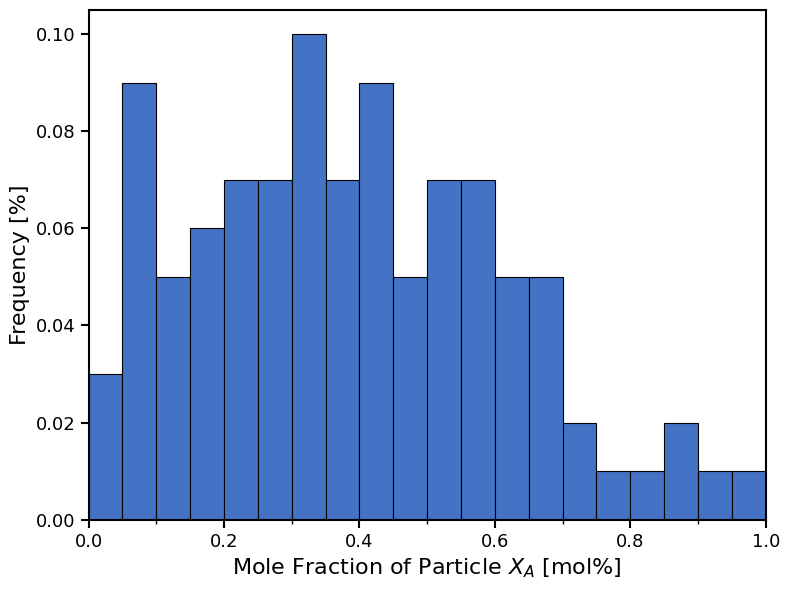

Around what value on the x-axis is the tallest bar? Give the approximate position of its centre, as read against the axis.

0.32